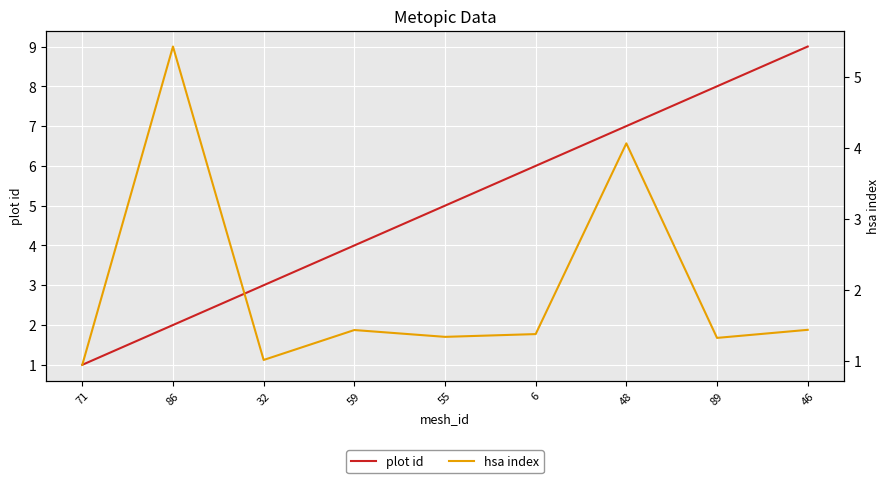

Between 55 and 89, which series saw the biggest shift?

plot id